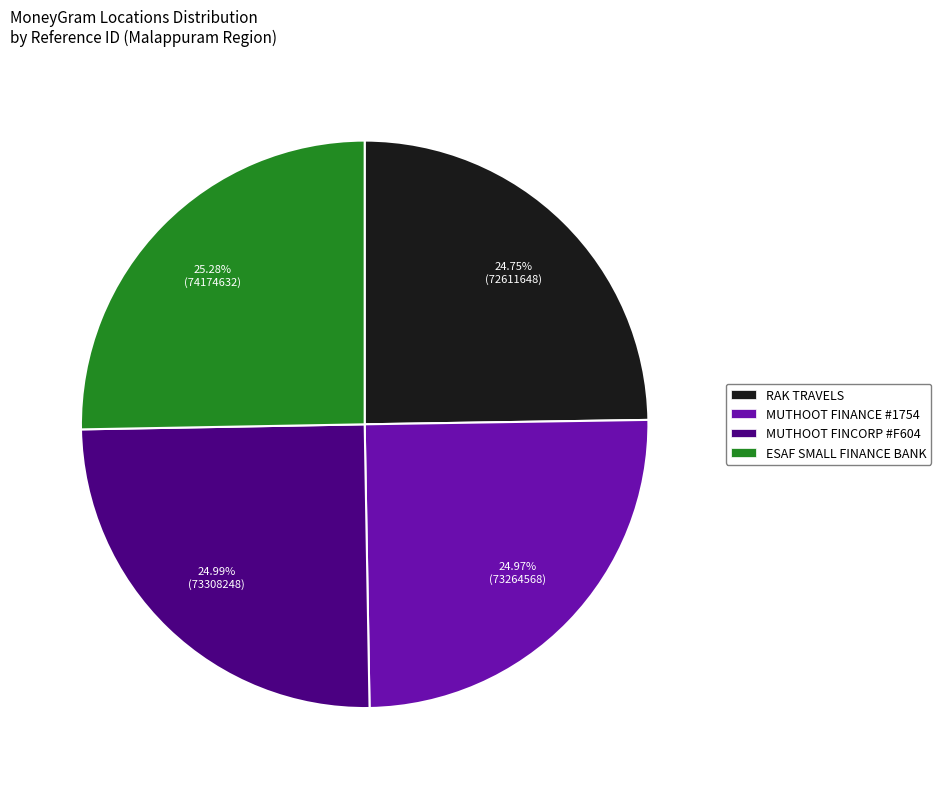

Does MUTHOOT FINCORP #F604 account for over 50% of the chart?

No